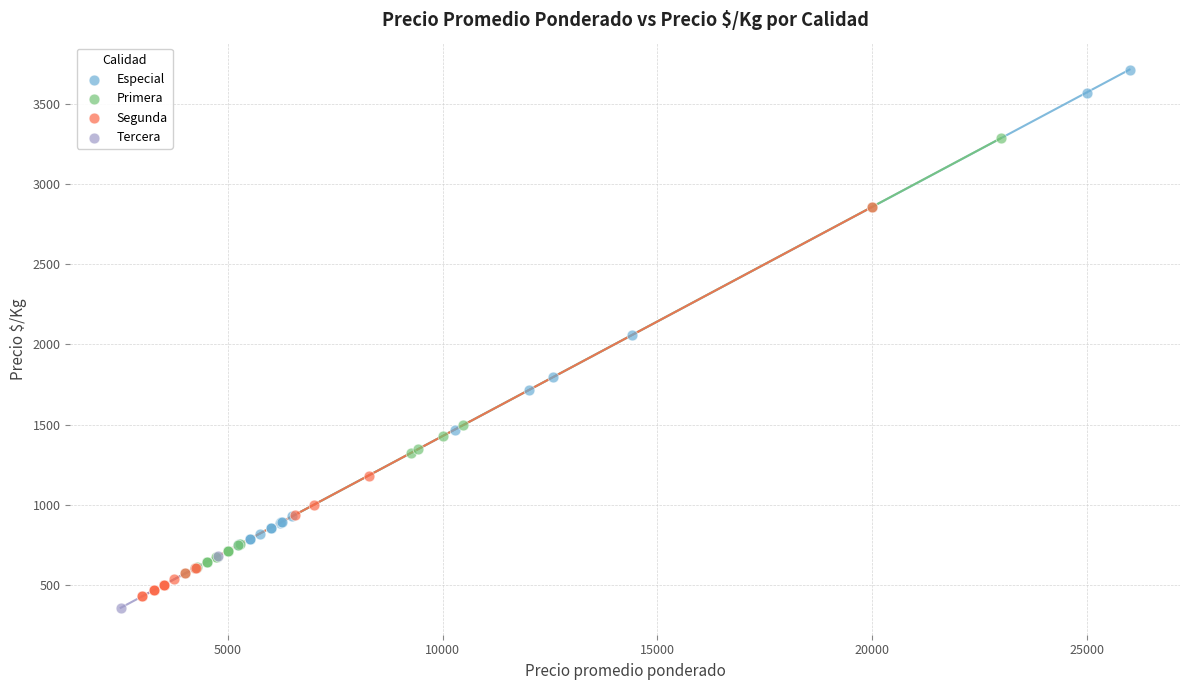

What are all the series names shown in the legend?

Especial, Primera, Segunda, Tercera